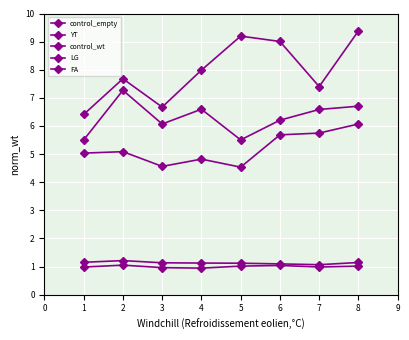

How many data points does each series have?

8